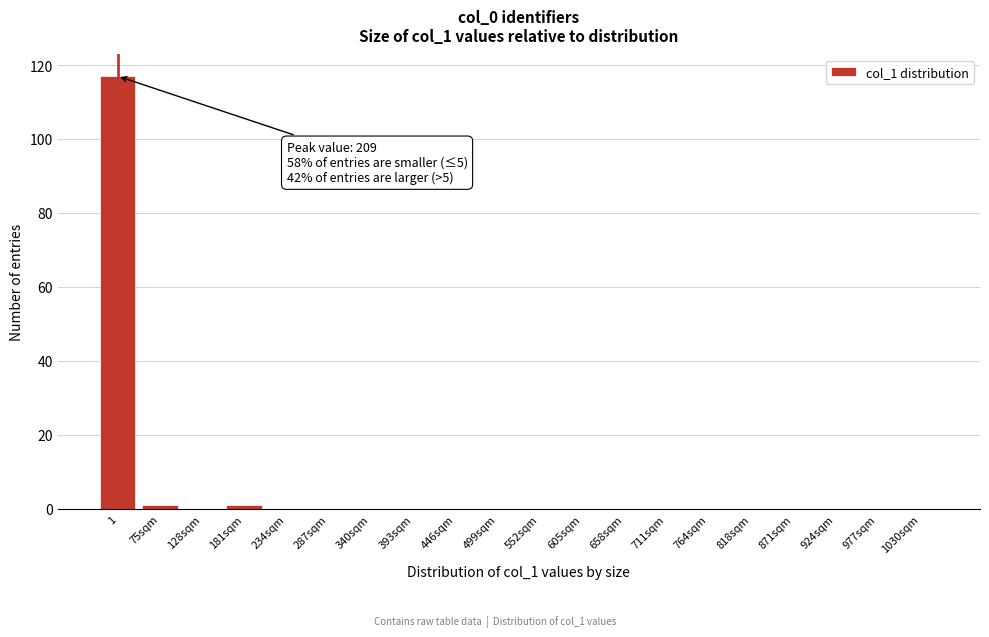

Reading left to right, extract all data points from this chart.

1=117	75sqm=1	128sqm=0	181sqm=1	234sqm=0	287sqm=0	340sqm=0	393sqm=0	446sqm=0	499sqm=0	552sqm=0	605sqm=0	658sqm=0	711sqm=0	764sqm=0	818sqm=0	871sqm=0	924sqm=0	977sqm=0	1030sqm=0